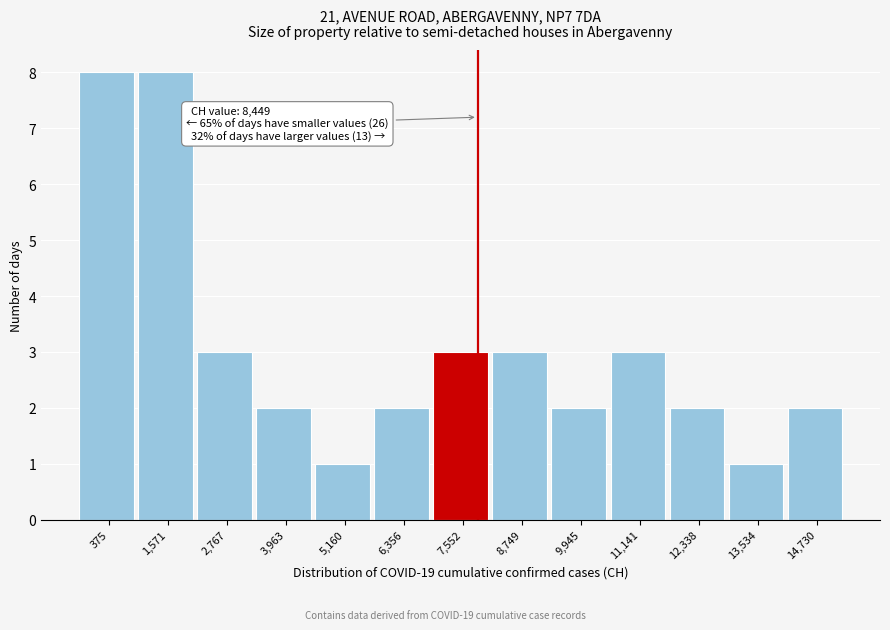

Reading right to left, what are all the values shown in this chart?

2	1	2	3	2	3	3	2	1	2	3	8	8